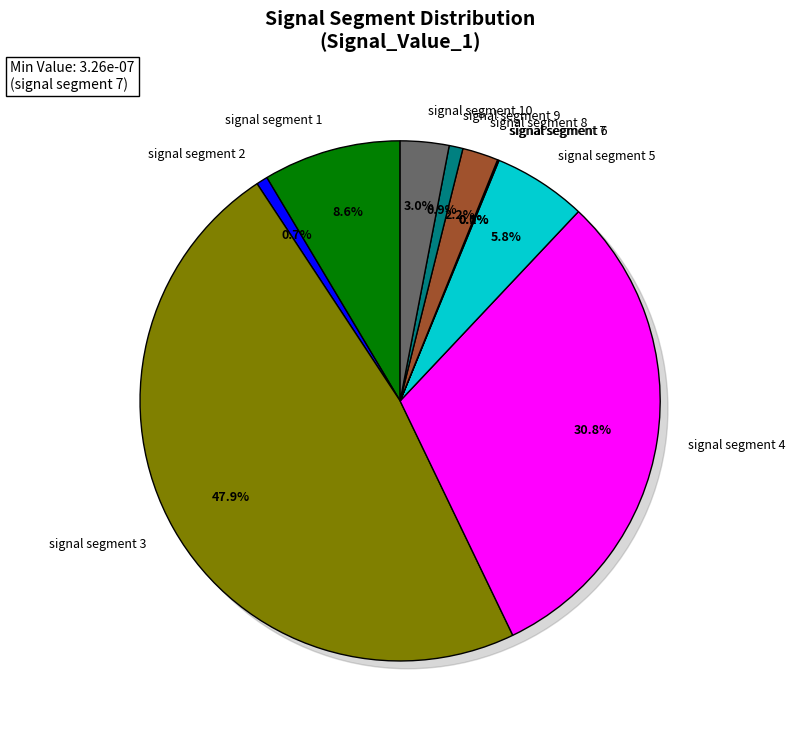

Between signal segment 8 and signal segment 4, which is larger?

signal segment 4